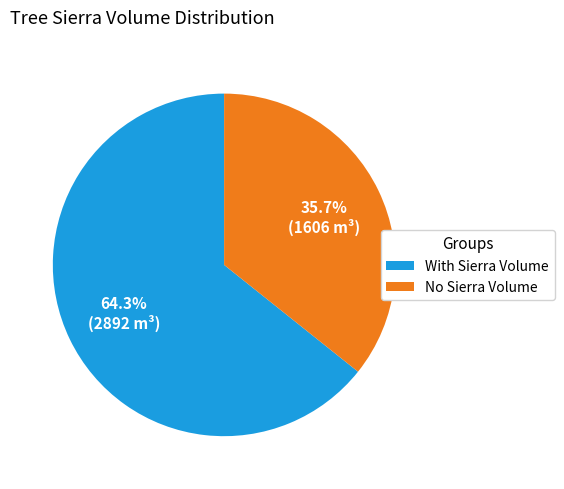

Is the sum of With Sierra Volume and No Sierra Volume greater than half?

Yes